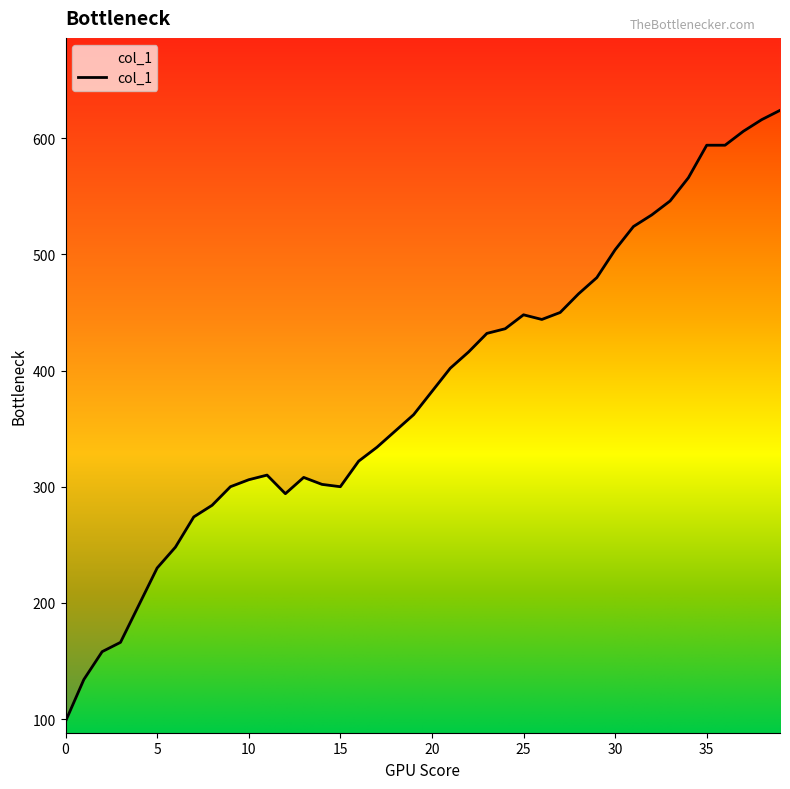

At which category does the chart reach its peak across all series?

39